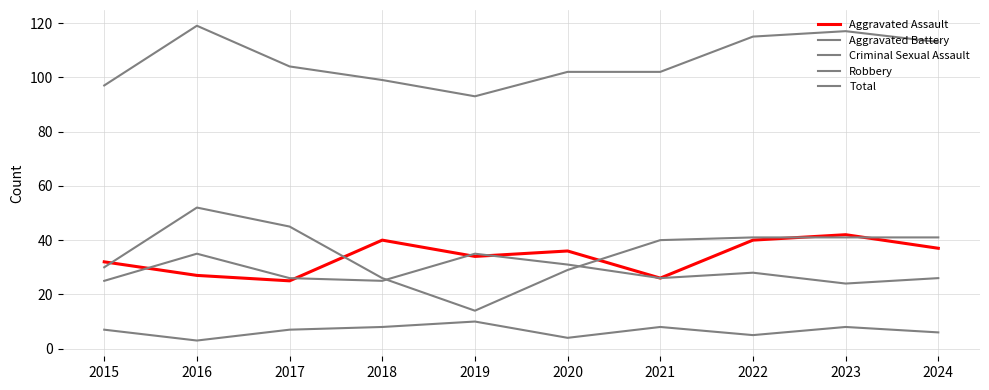

At how many categories does at least one series exceed 98?

8